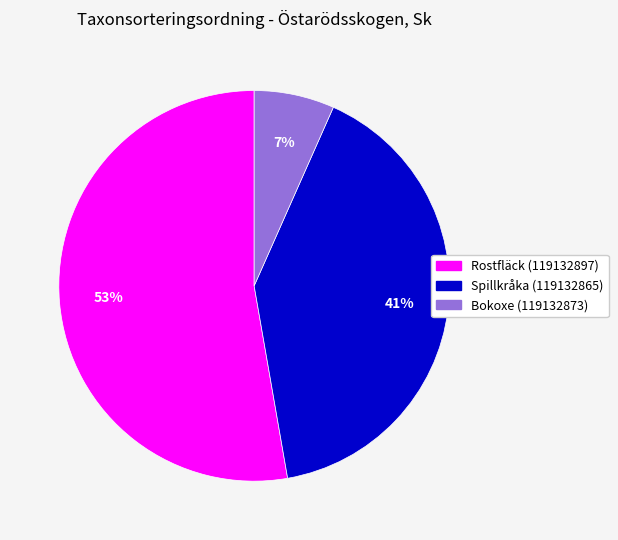

Do Bokoxe (119132873) and Rostfläck (119132897) together represent more than half of the pie?

Yes